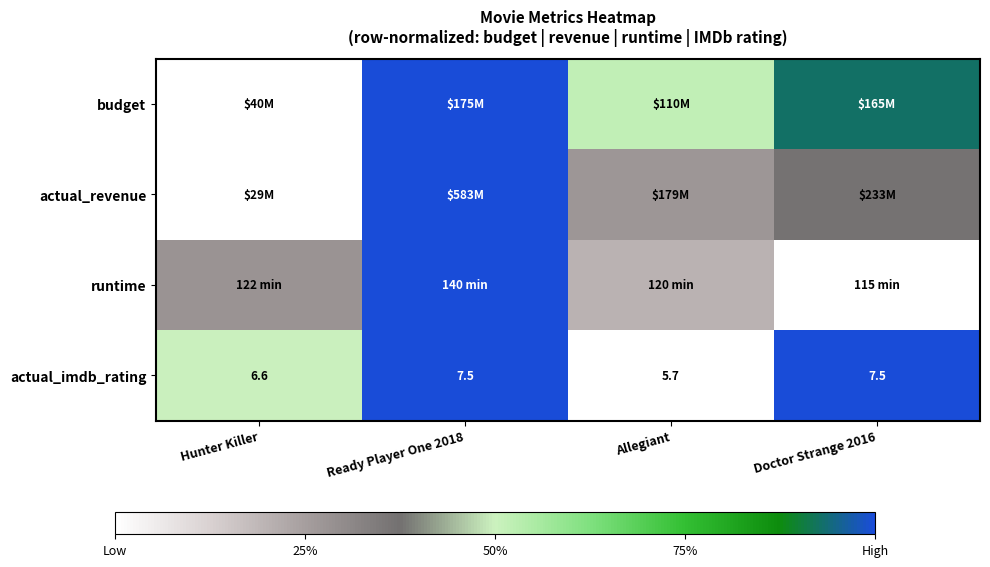

Which has a higher value, Ready Player One 2018 or Hunter Killer?

Ready Player One 2018